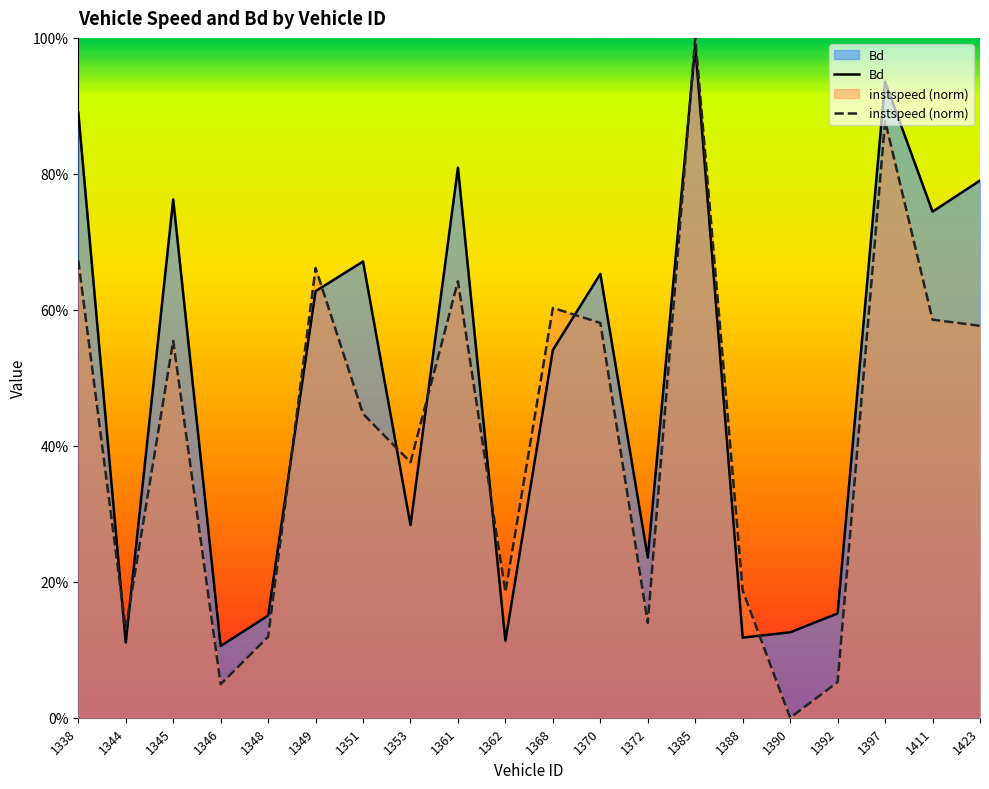

How many values in instspeed (norm) are above zero?

19